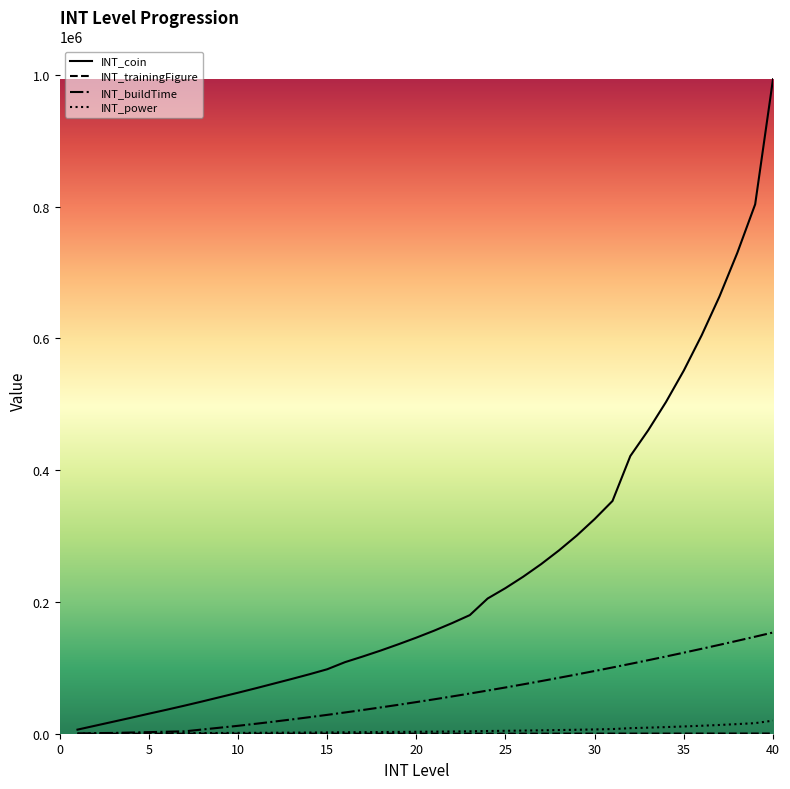

Which series has the largest range (max minus min)?

INT_coin